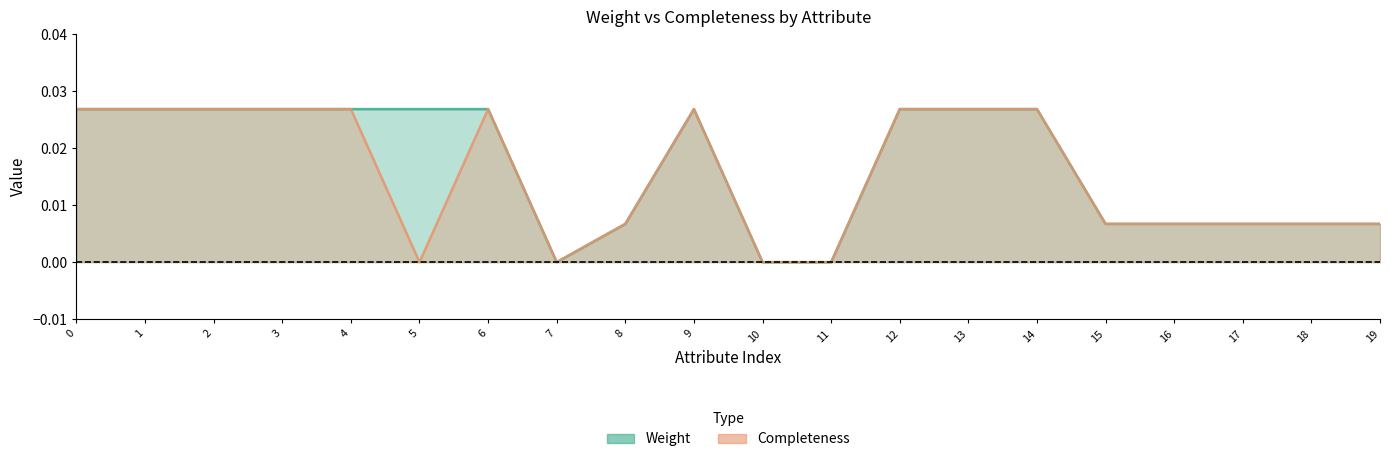

Does the chart have visible grid lines?

No